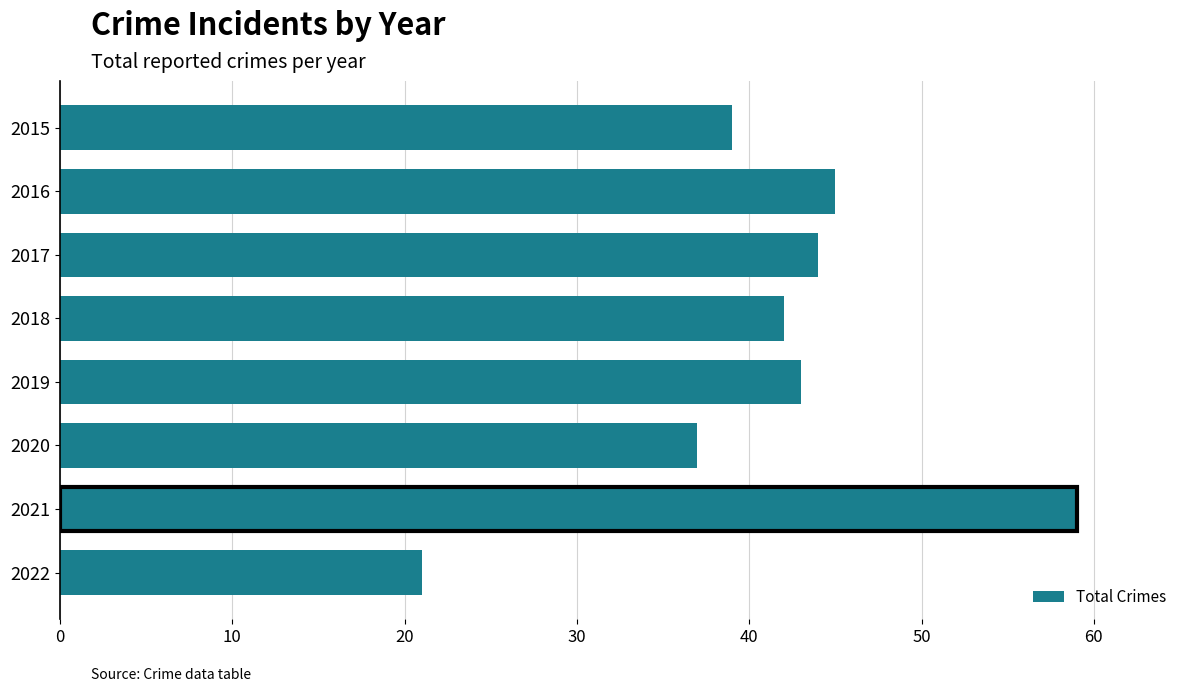

Reading top to bottom, extract all data points from this chart.

2015=39	2016=45	2017=44	2018=42	2019=43	2020=37	2021=59	2022=21